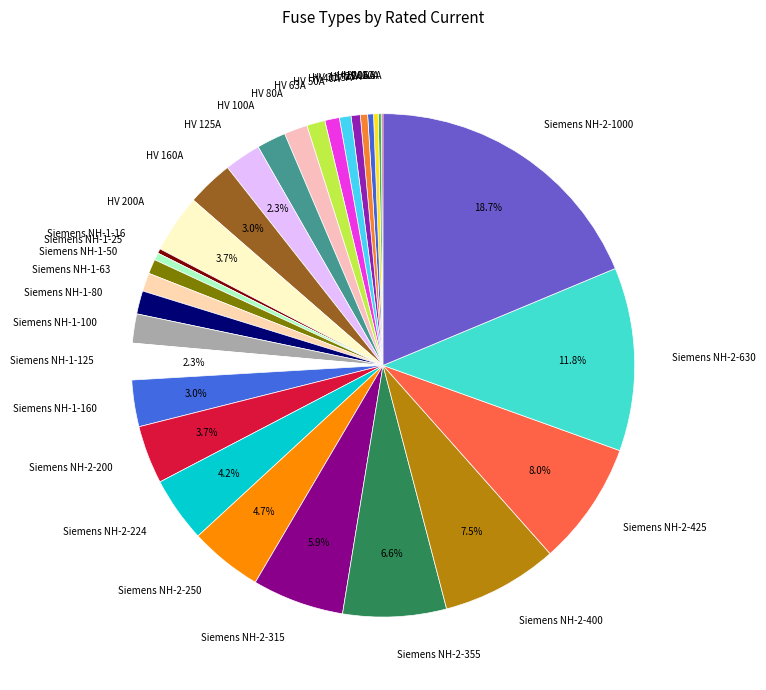

Which slice is the largest?

Siemens NH-2-1000